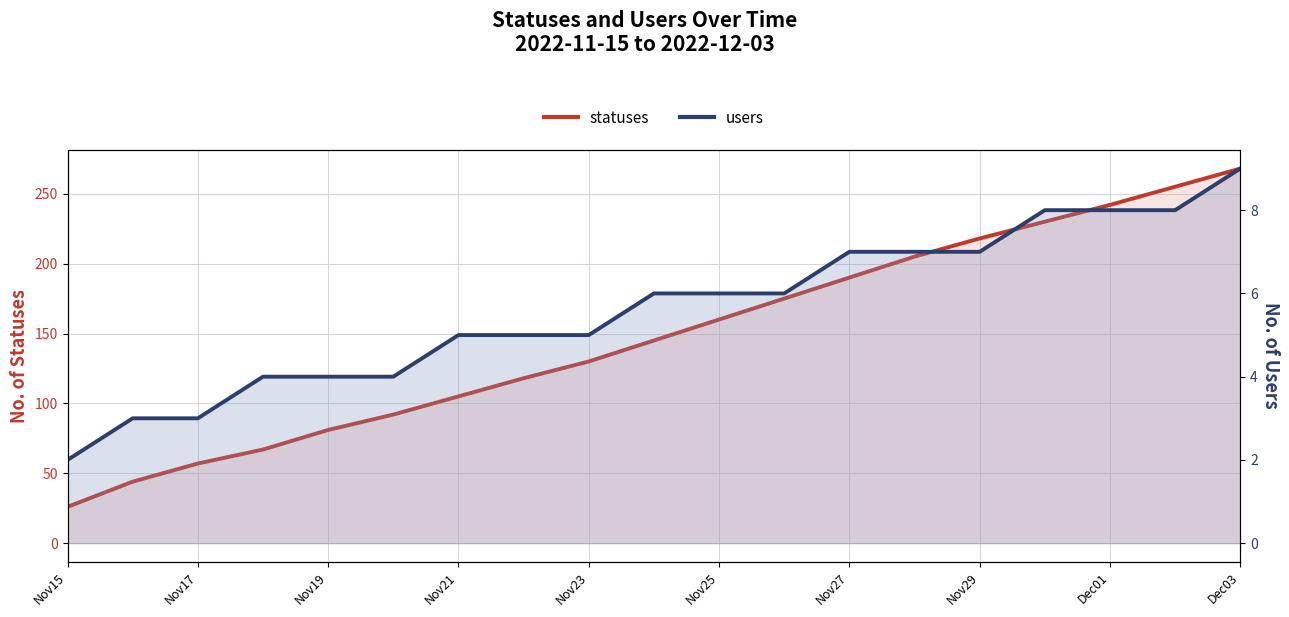

Between Nov25 and Dec03, which is larger?

Dec03